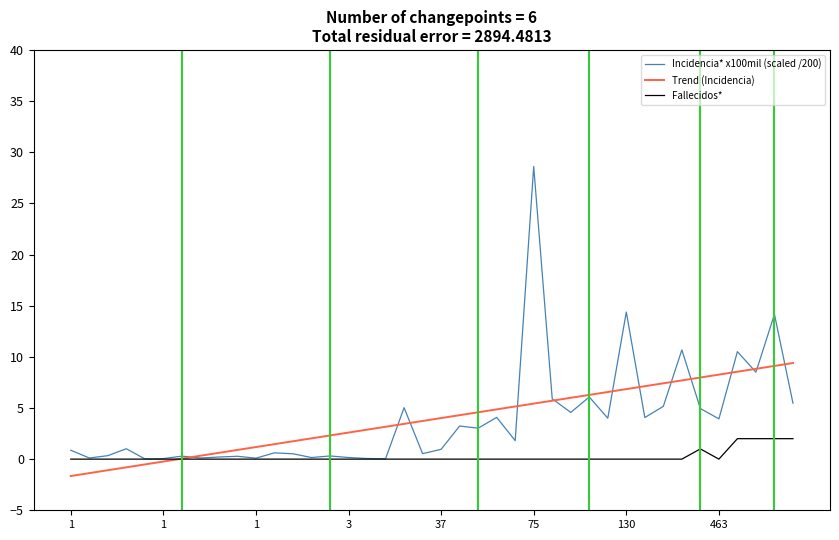

What is the smallest value displayed?

-1.7